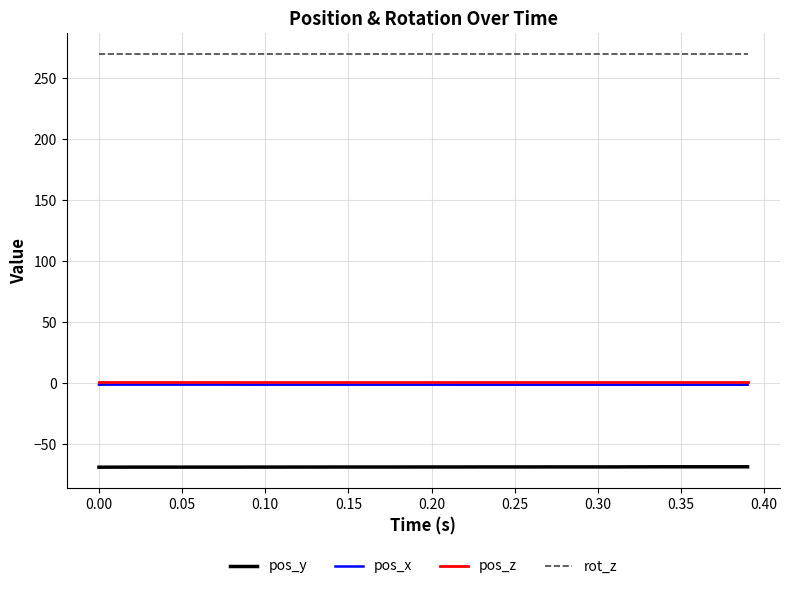

What are all the series names shown in the legend?

pos_y, pos_x, pos_z, rot_z